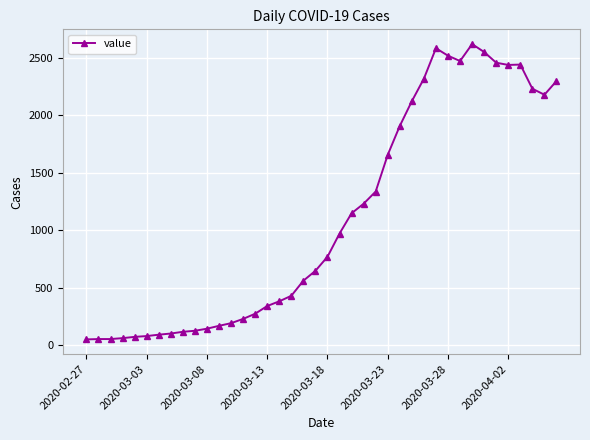

How many data points are less than 769?

20